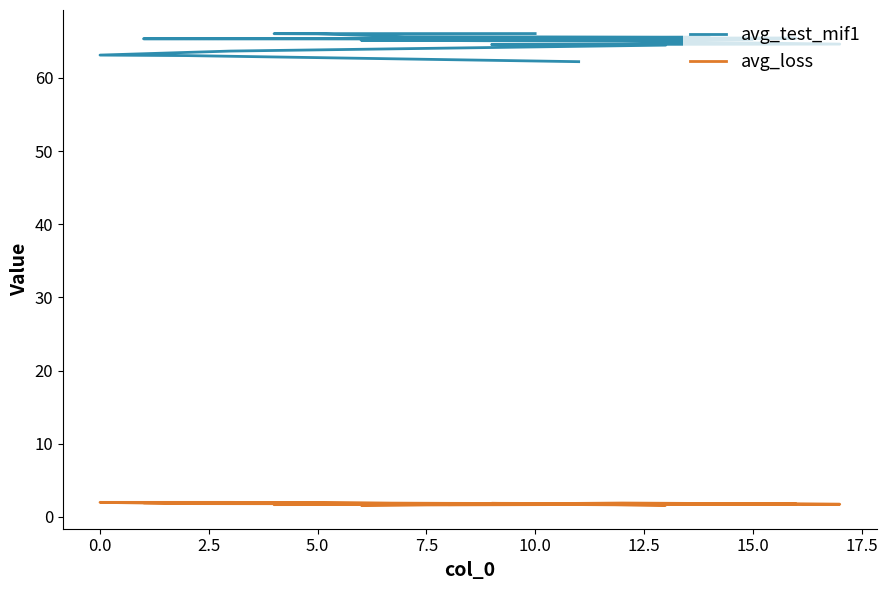

Count the number of data series in this chart.

2